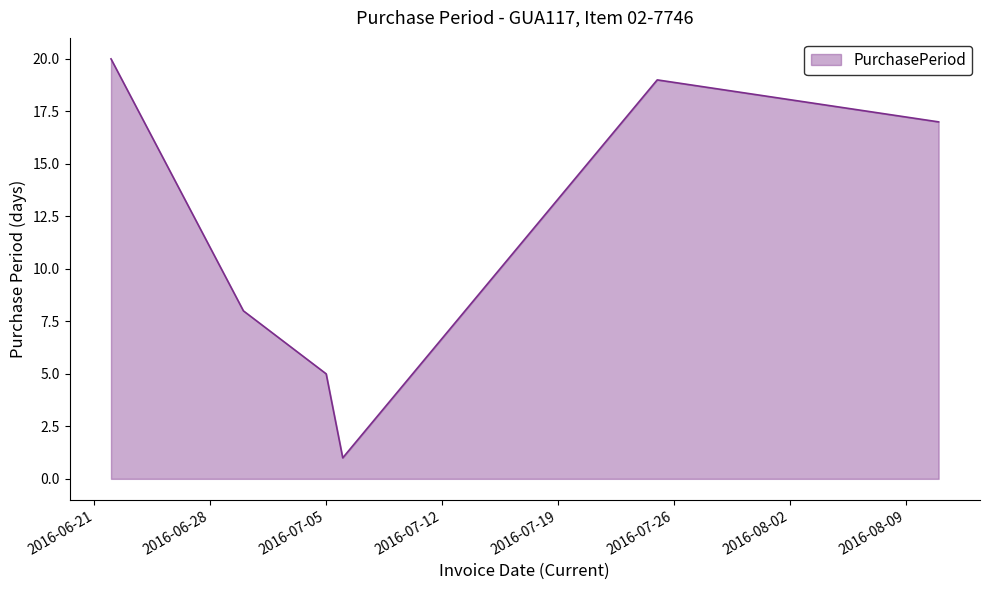

What is the maximum value shown in the chart?

20